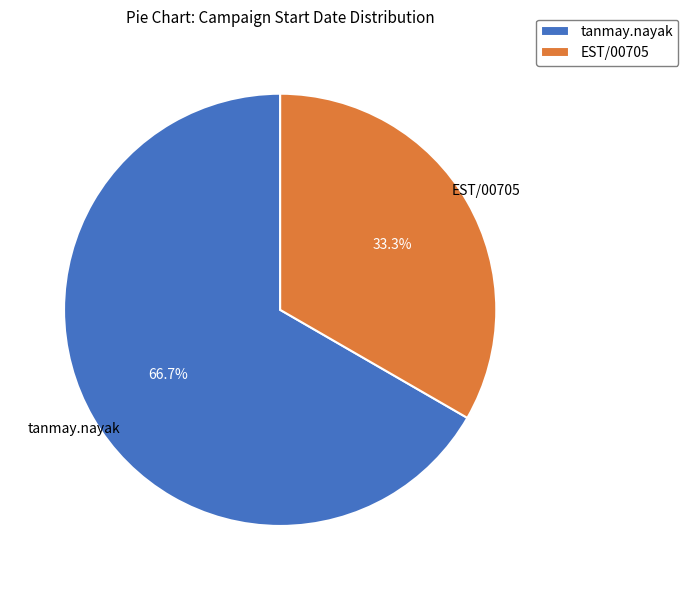

Is it true that EST/00705 is 44% of the pie?

False